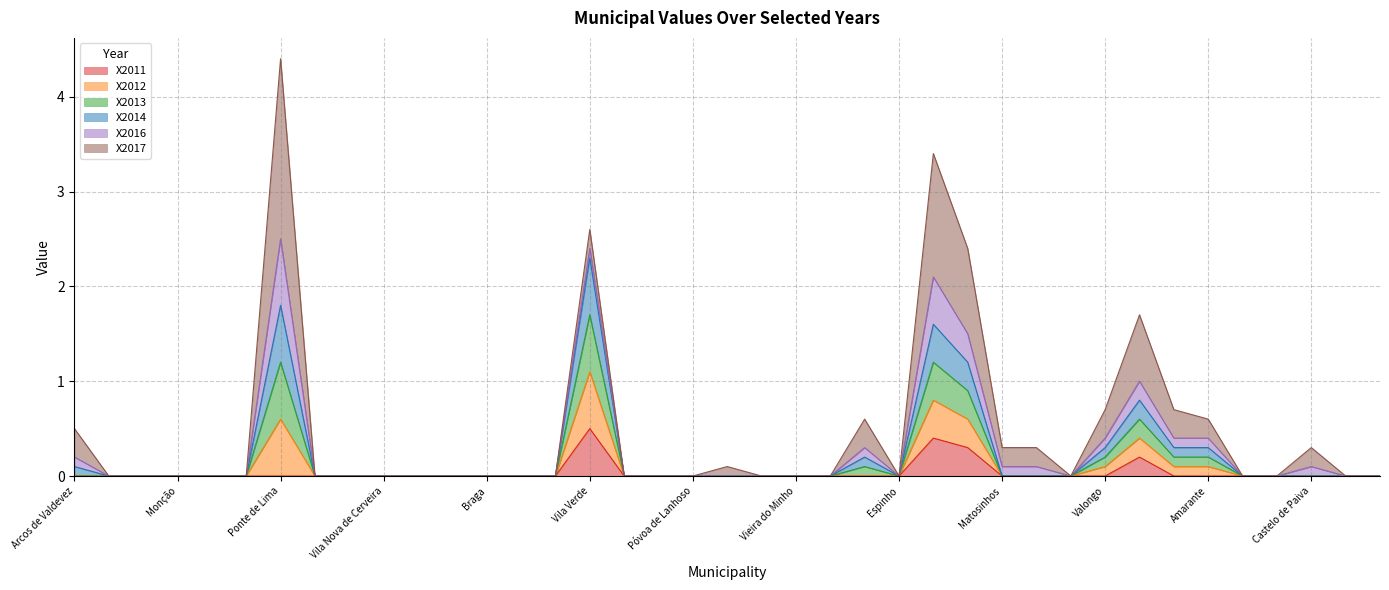

In X2013, how many points are higher than both neighbors (excluding endpoints)?

6